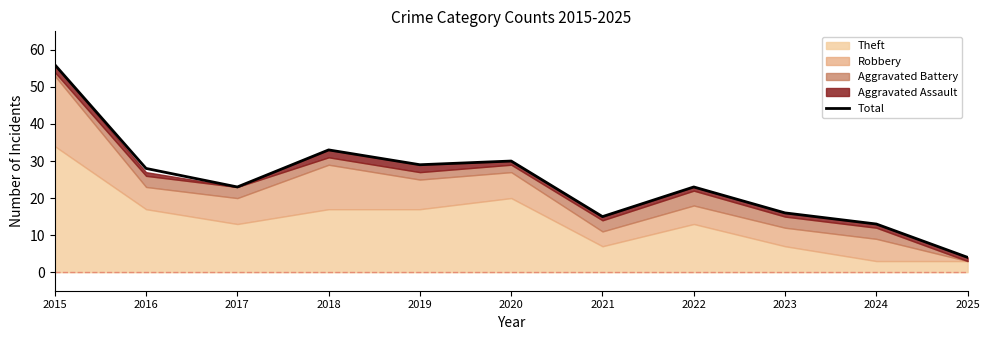

What is the change in value from 2015 to 2020?

-26